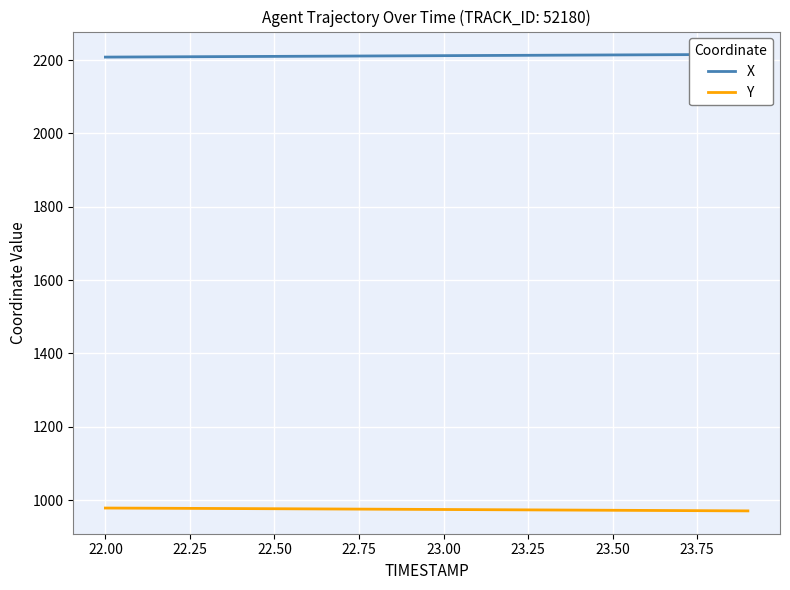

The value of Y at 22.50 is 1469.0. True or false?

False